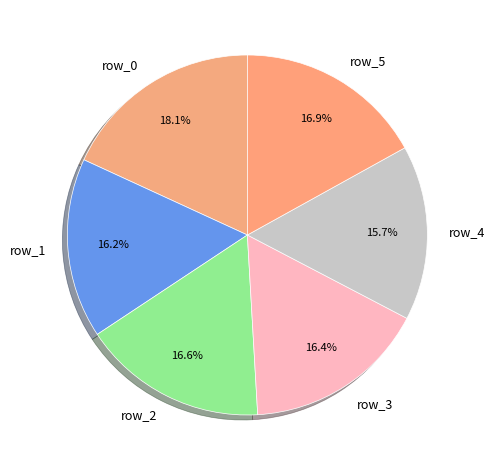

How much of the chart is everything except row_0?

81.9%